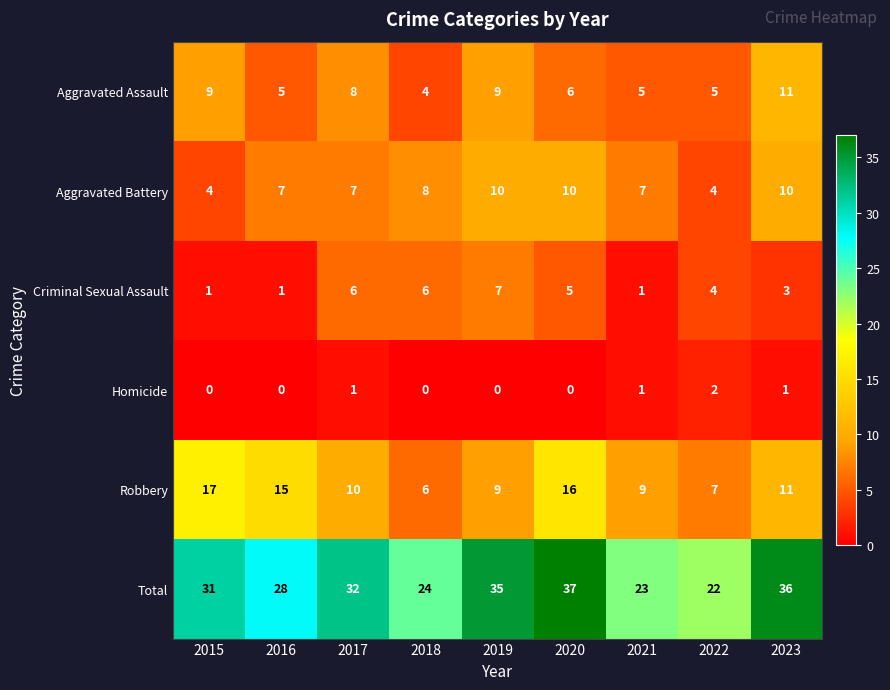

List the series in order of their peak value, lowest first.

Homicide, Criminal Sexual Assault, Aggravated Battery, Aggravated Assault, Robbery, Total